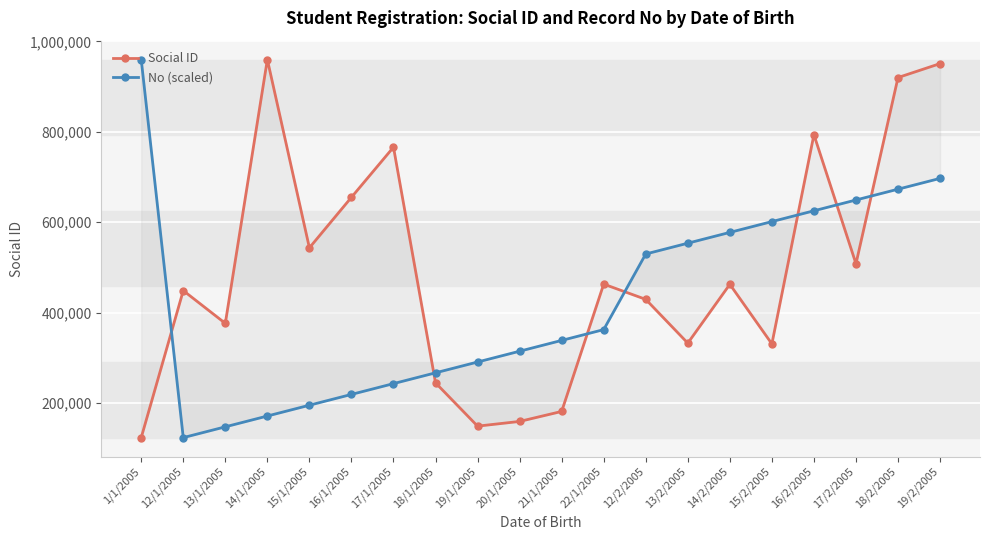

What is the value of the No (scaled) point at the 3rd from the left?

147345.6